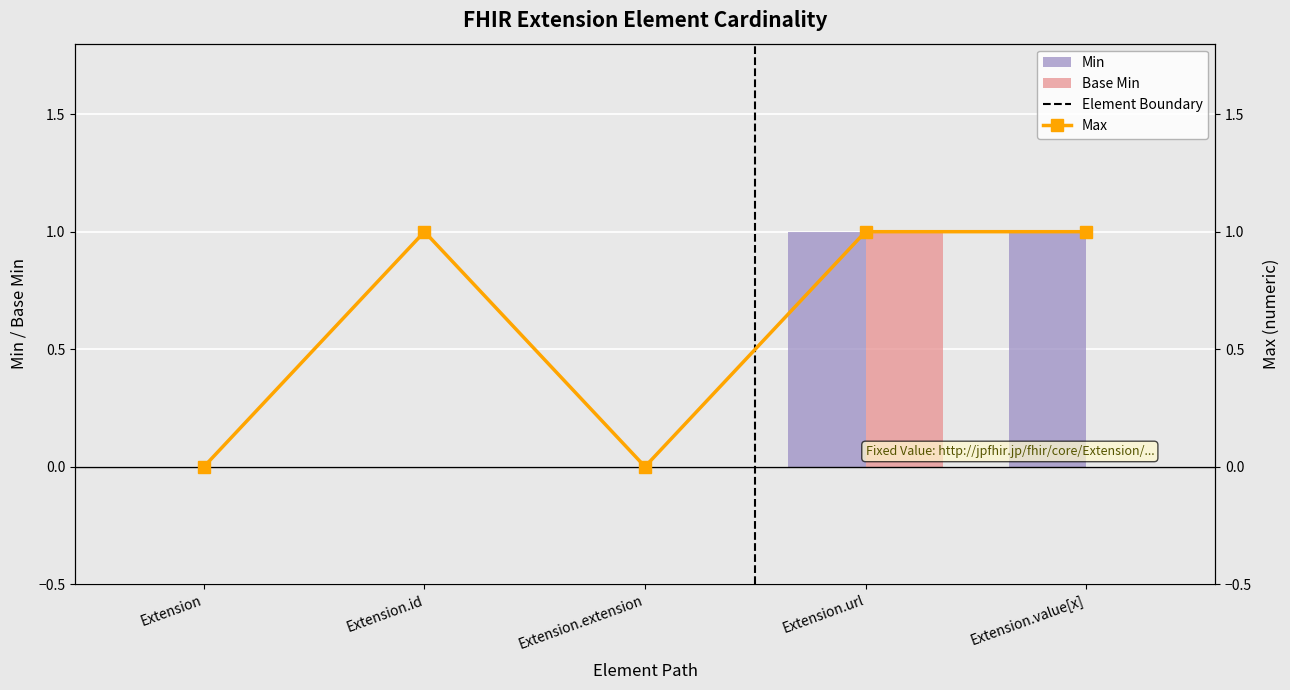

Between Extension.extension and Extension, which is larger?

Extension.extension